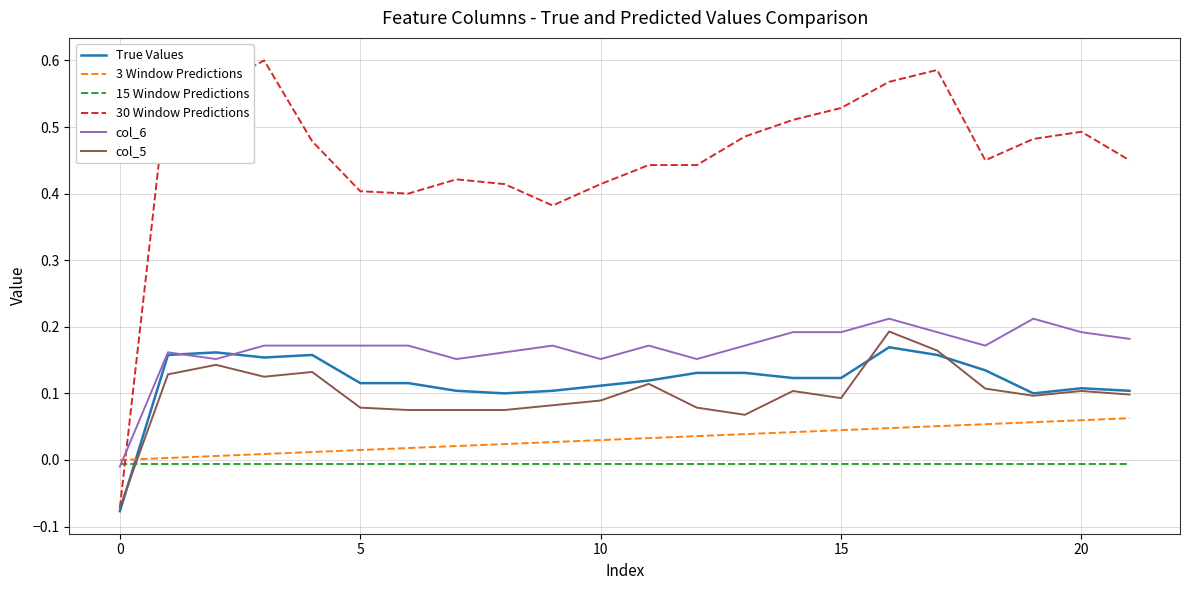

Which series has the widest spread of values?

30 Window Predictions